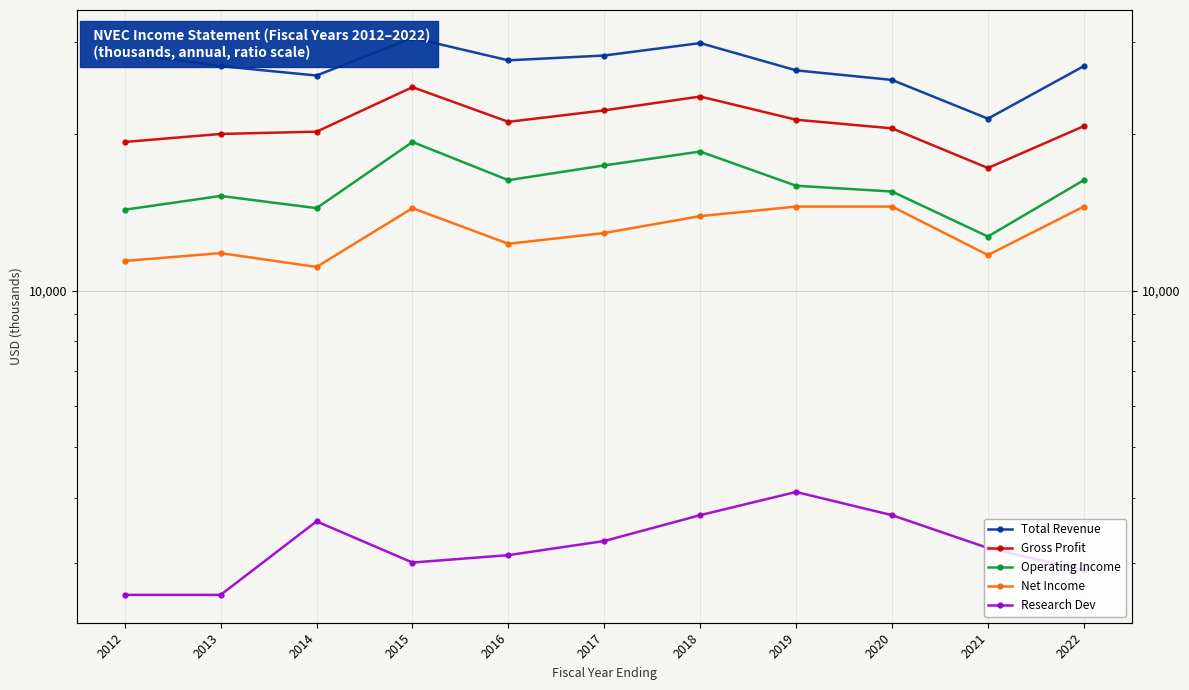

Rank the categories by Net Income value from lowest to highest.

2014, 2012, 2021, 2013, 2016, 2017, 2018, 2015, 2019, 2020, 2022